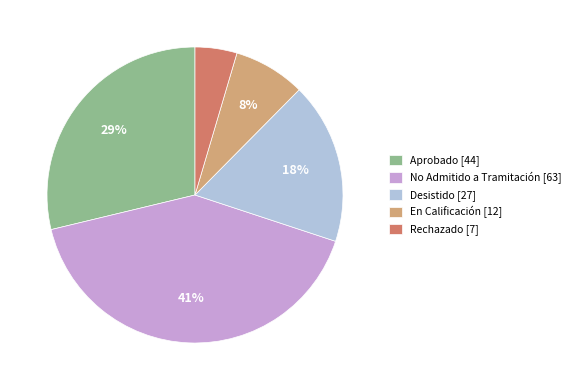

To the nearest percent, what is the difference between the Desistido and En Calificación slice percentages?

10%